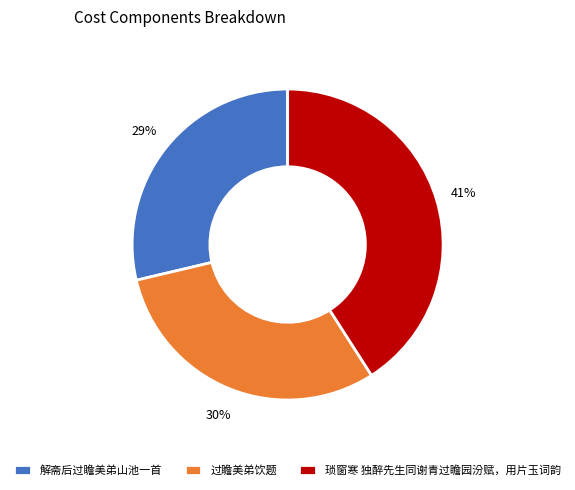

True or false: 过瞻美弟饮题 accounts for 39% of the total.

False